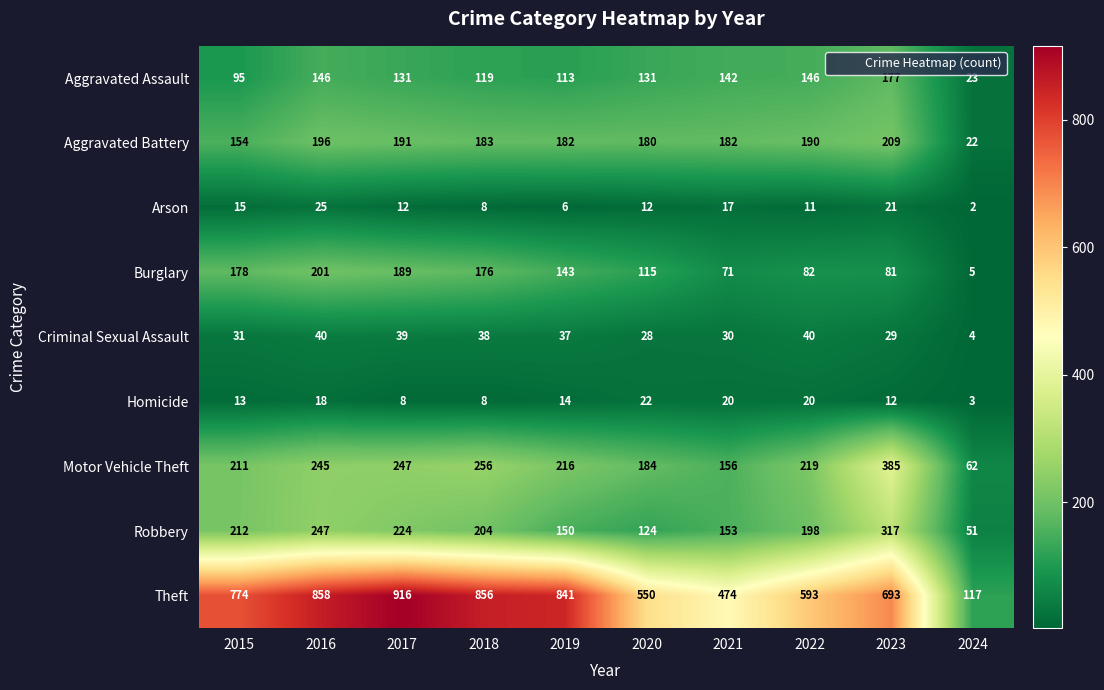

Which series has the widest spread of values?

Theft